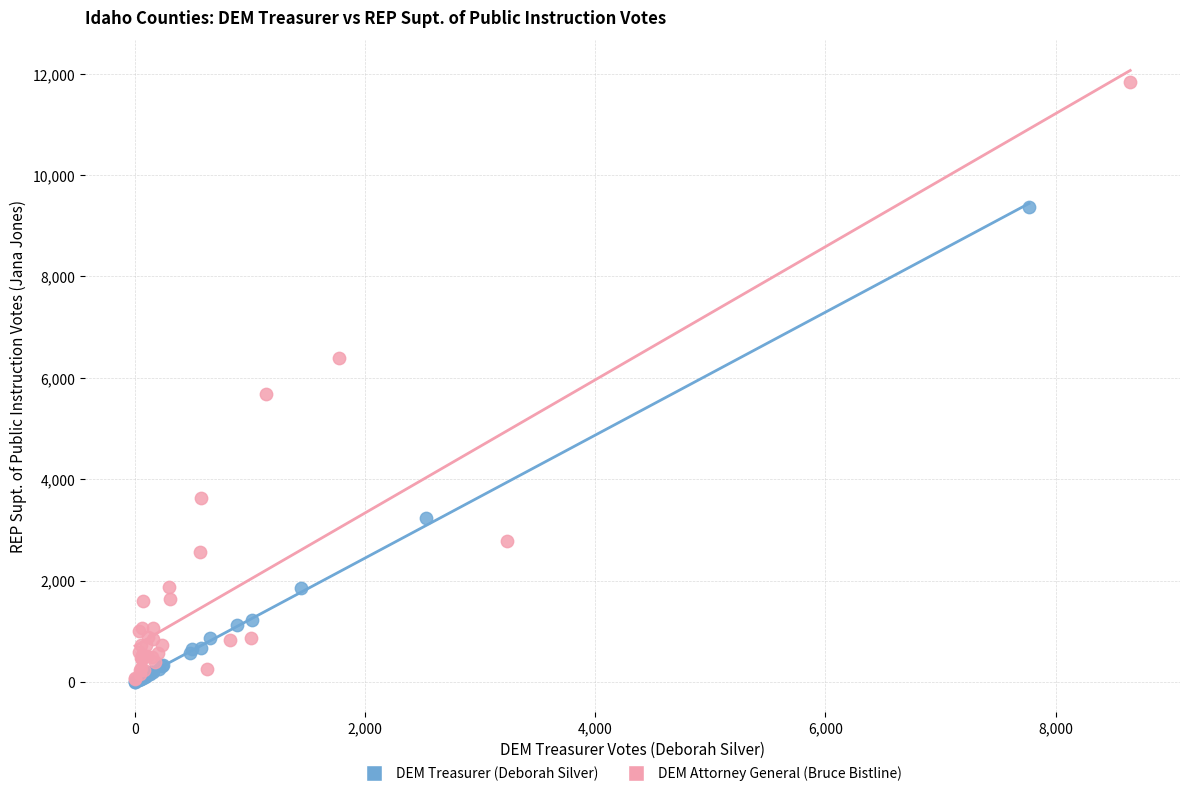

Which series has the widest spread of Y values?

DEM Attorney General (Bruce Bistline)